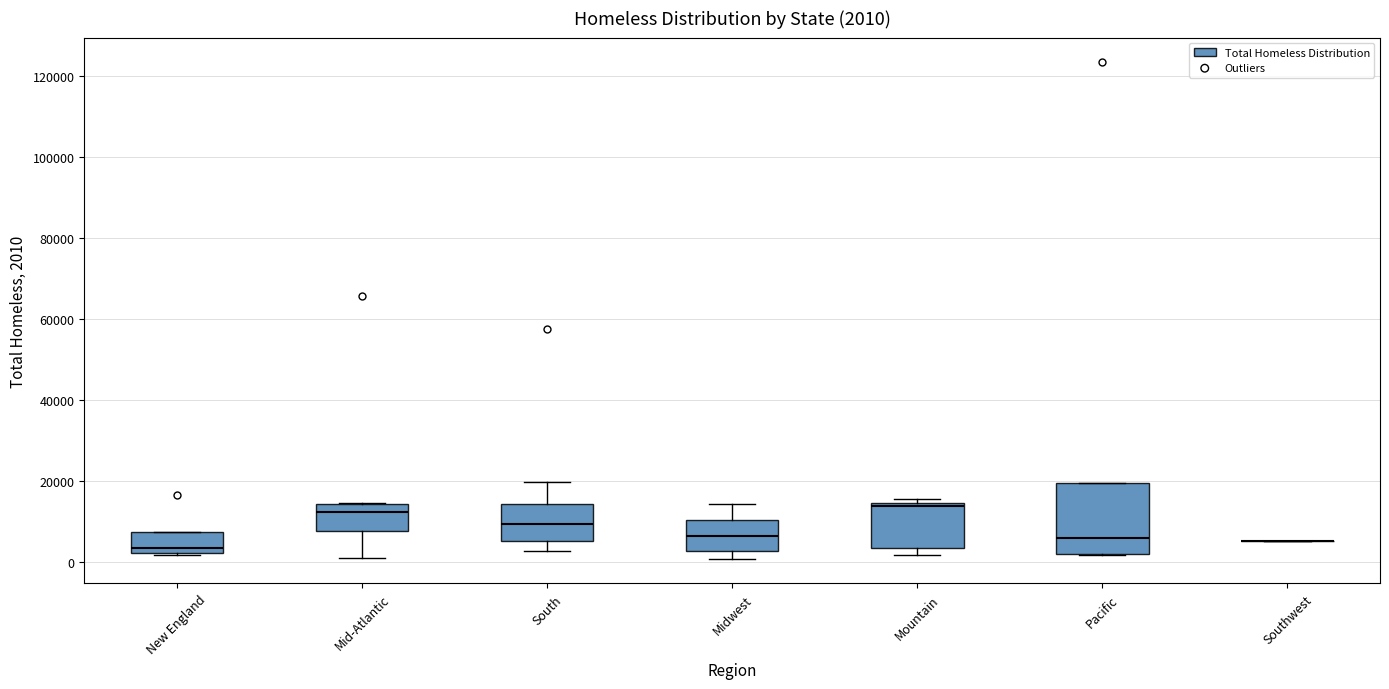

Which box is the tallest, from its lower edge to its upper edge?

Pacific